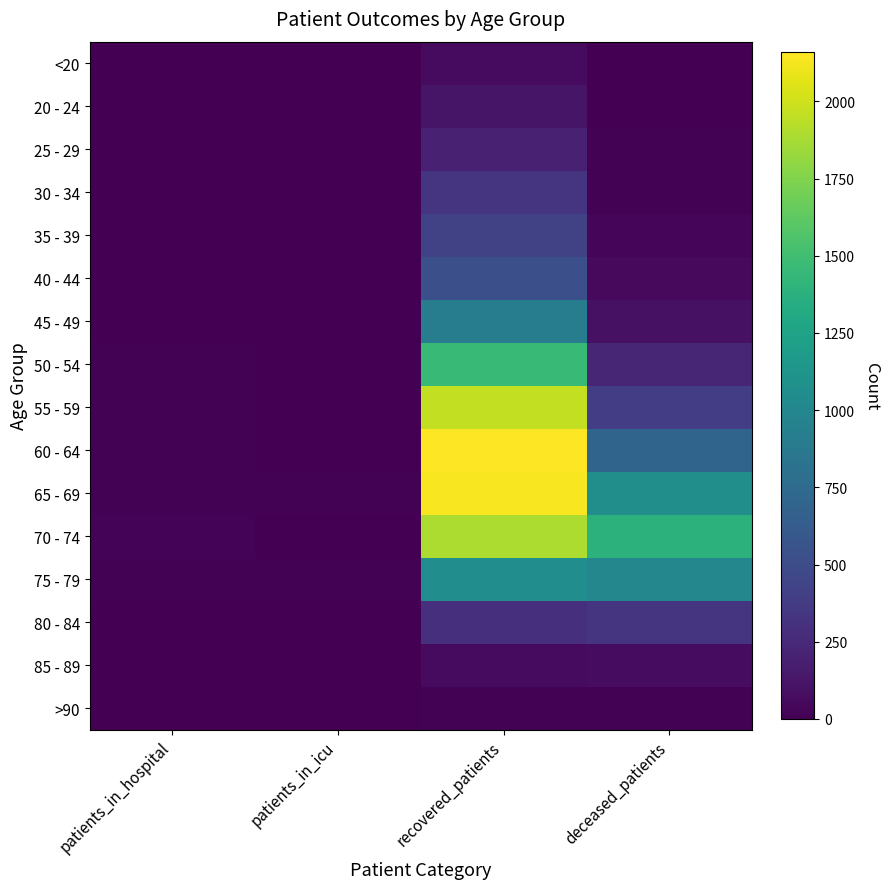

What is the spread (max minus min) of values at recovered_patients?

2144